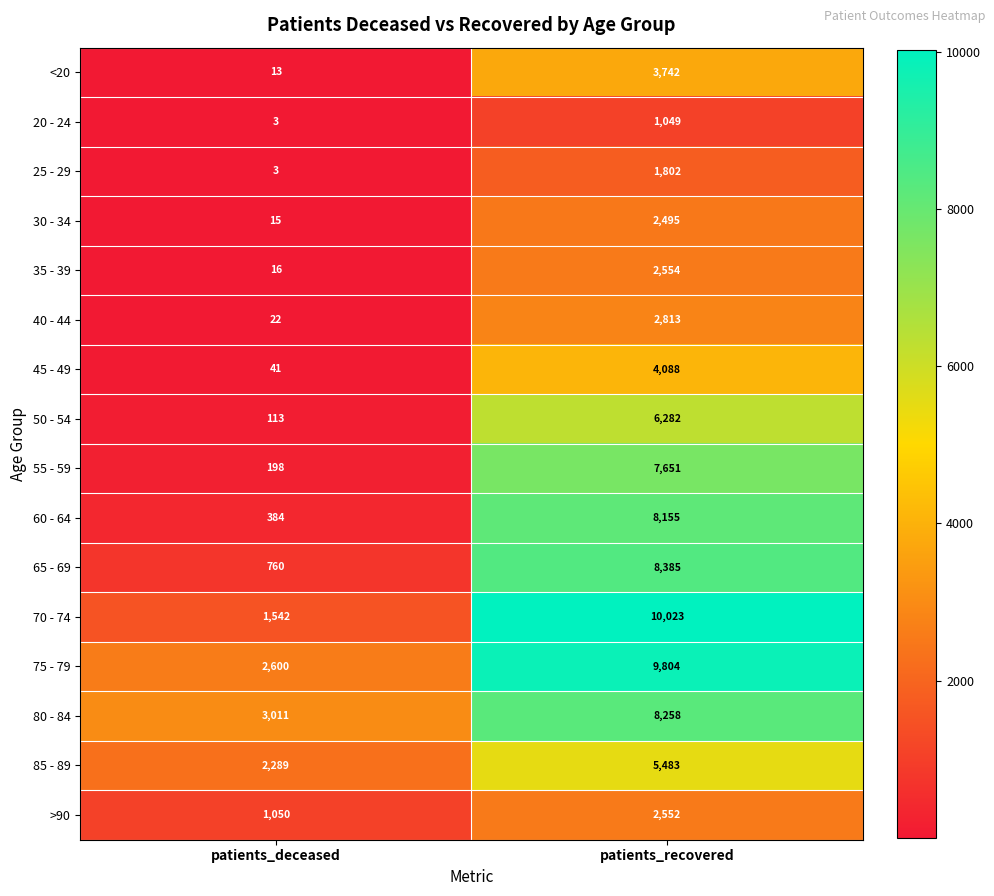

Rank the series by their maximum value, from highest to lowest.

70 - 74, 75 - 79, 65 - 69, 80 - 84, 60 - 64, 55 - 59, 50 - 54, 85 - 89, 45 - 49, <20, 40 - 44, 35 - 39, >90, 30 - 34, 25 - 29, 20 - 24